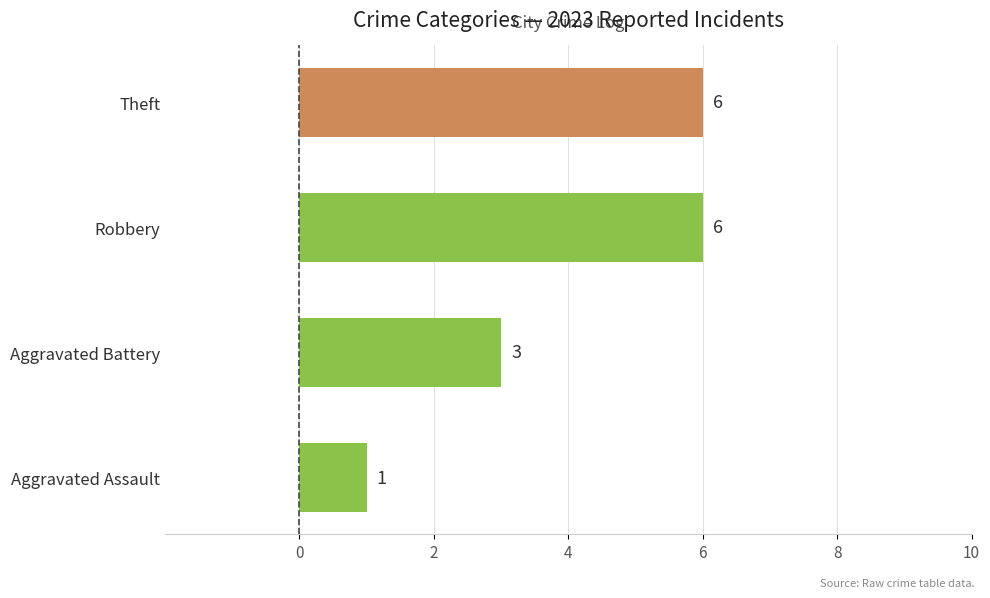

Reading bottom to top, transcribe all the data shown in this chart.

Aggravated Assault=1	Aggravated Battery=3	Robbery=6	Theft=6